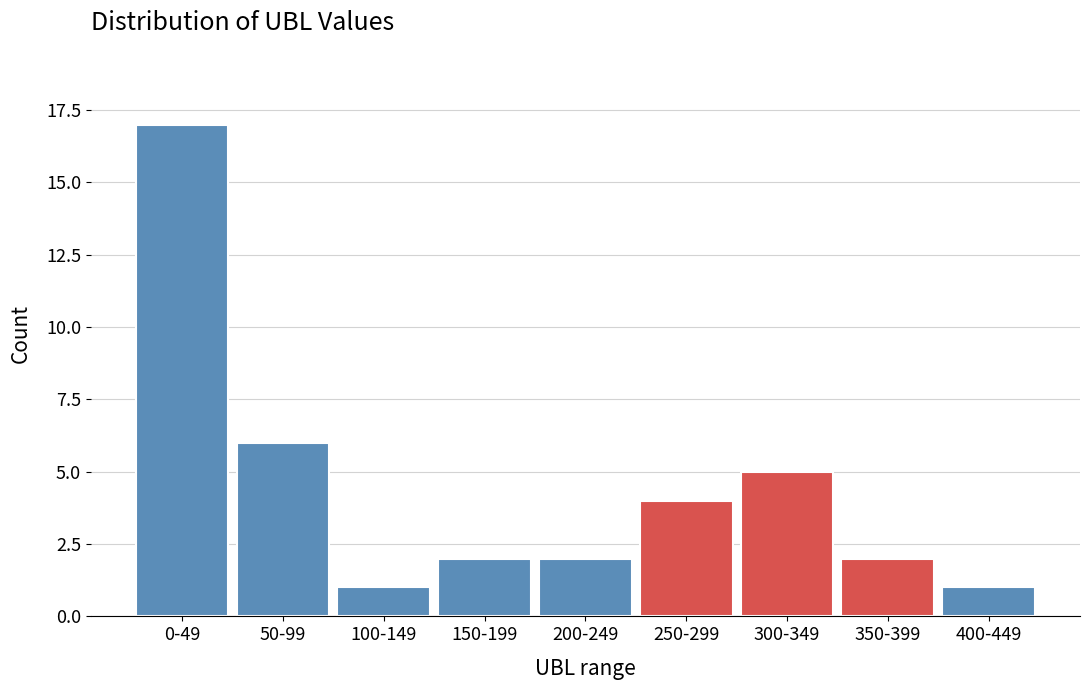

Reading left to right, extract all data points from this chart.

17	6	1	2	2	4	5	2	1